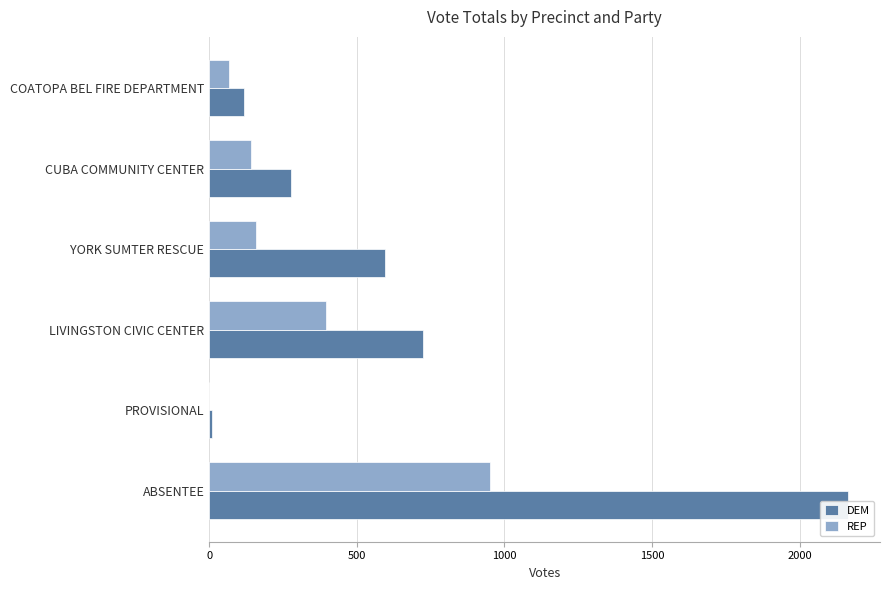

Count the number of data series in this chart.

2